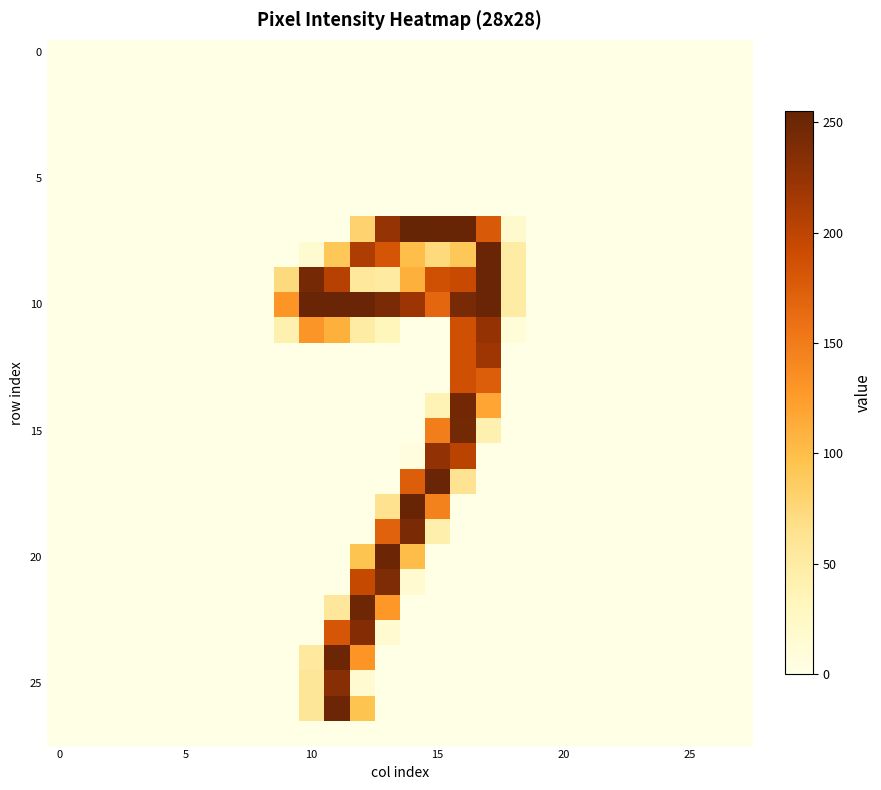

At which category does the chart reach its peak across all series?

14